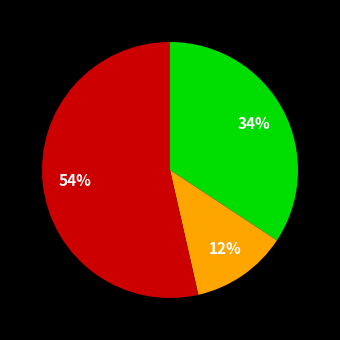

Is there a majority slice in this chart?

Yes